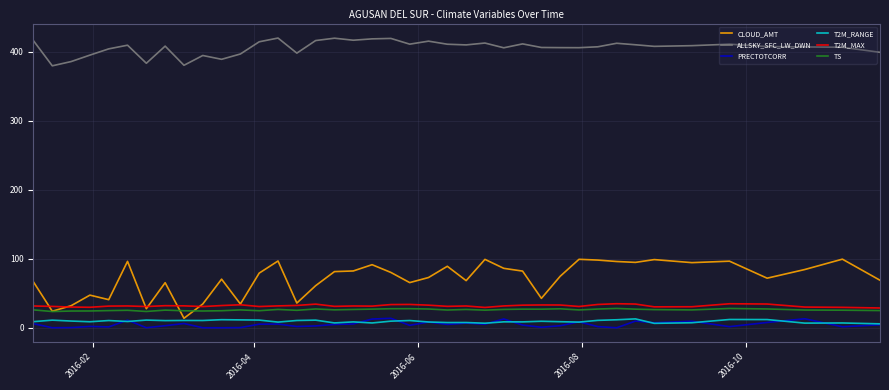

What is the difference between the maximum and minimum values in the PRECTOTCORR series?

13.7